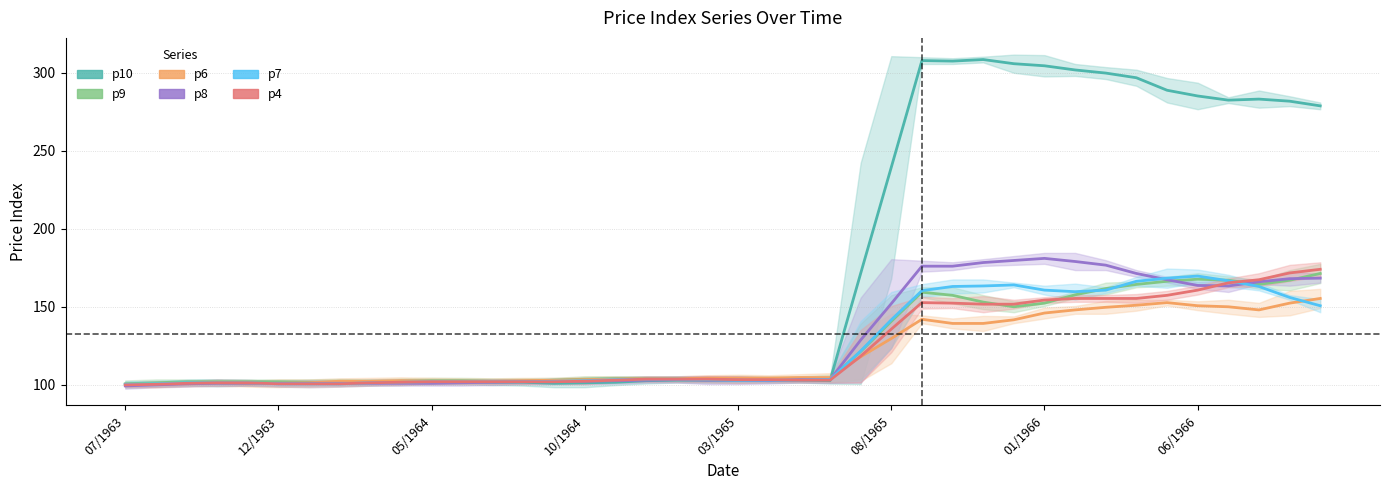

Where does the p6 series first go above 104?

19